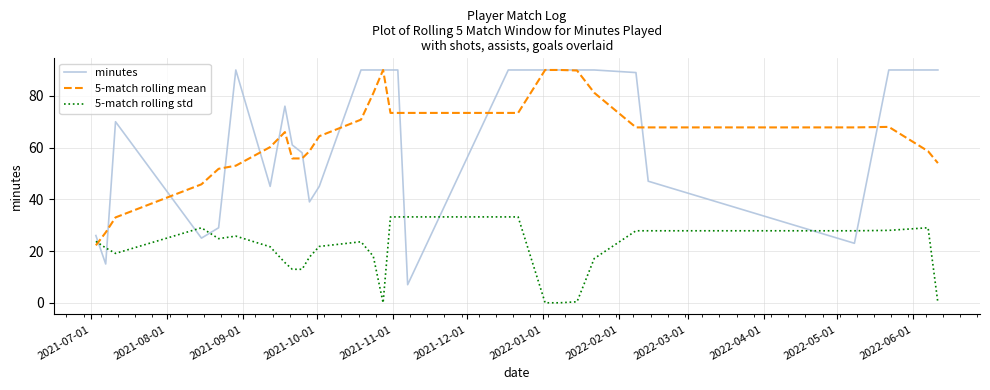

True or false: 5-match rolling std and minutes intersect in this chart.

True